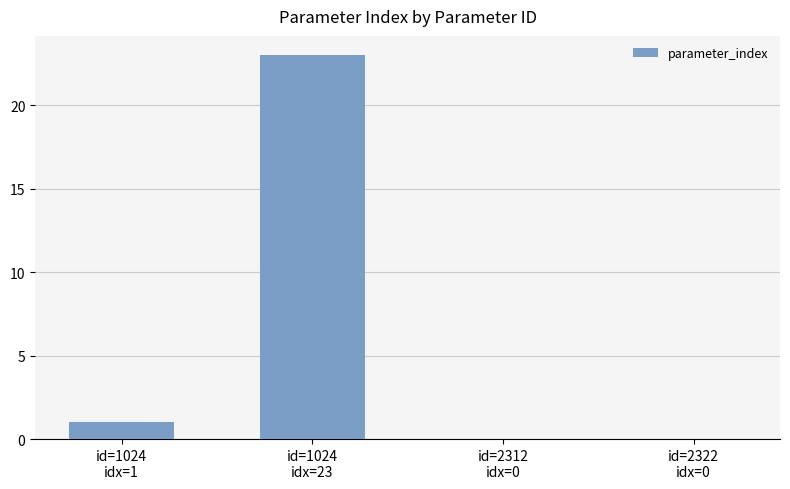

What is the sum of all values?

24